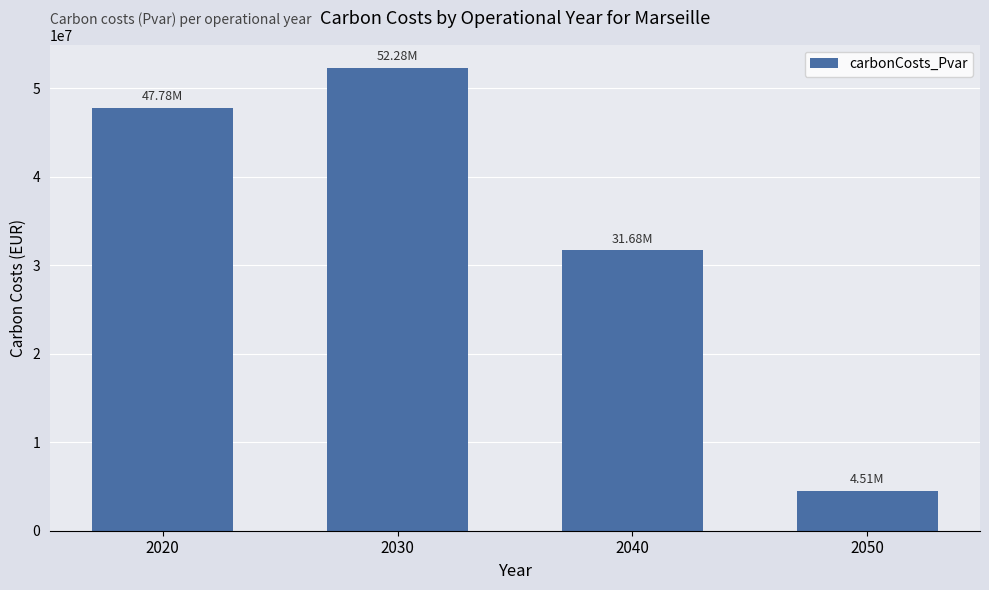

True or false: the data shows 31680332.2 at 2040.

True